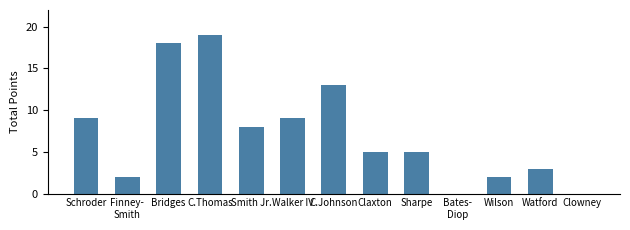

Reading left to right, list all the values displayed in this chart.

9	2	18	19	8	9	13	5	5	0	2	3	0